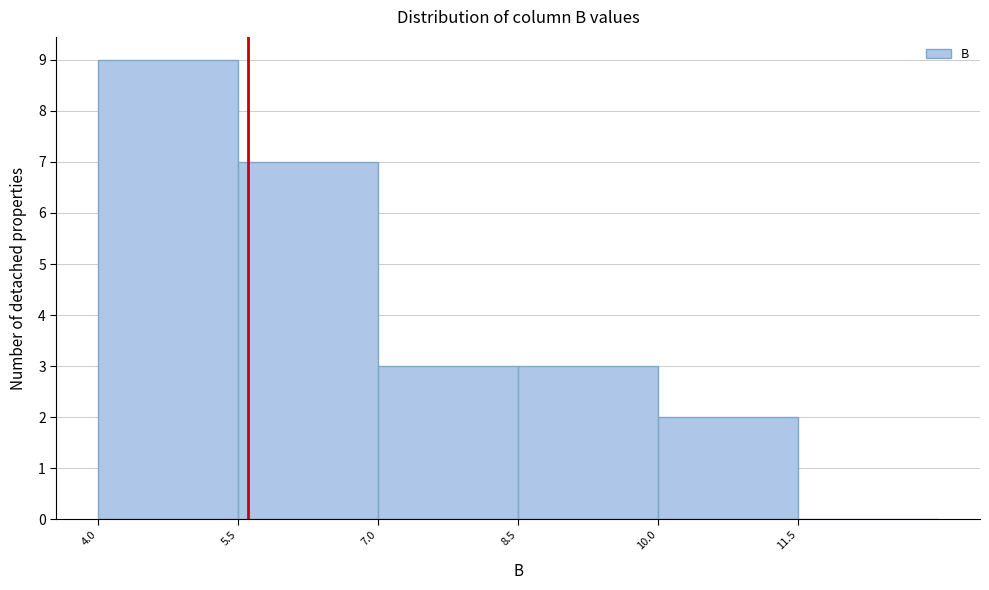

Which range on the x-axis has the tallest bar?

4.0 to 5.5